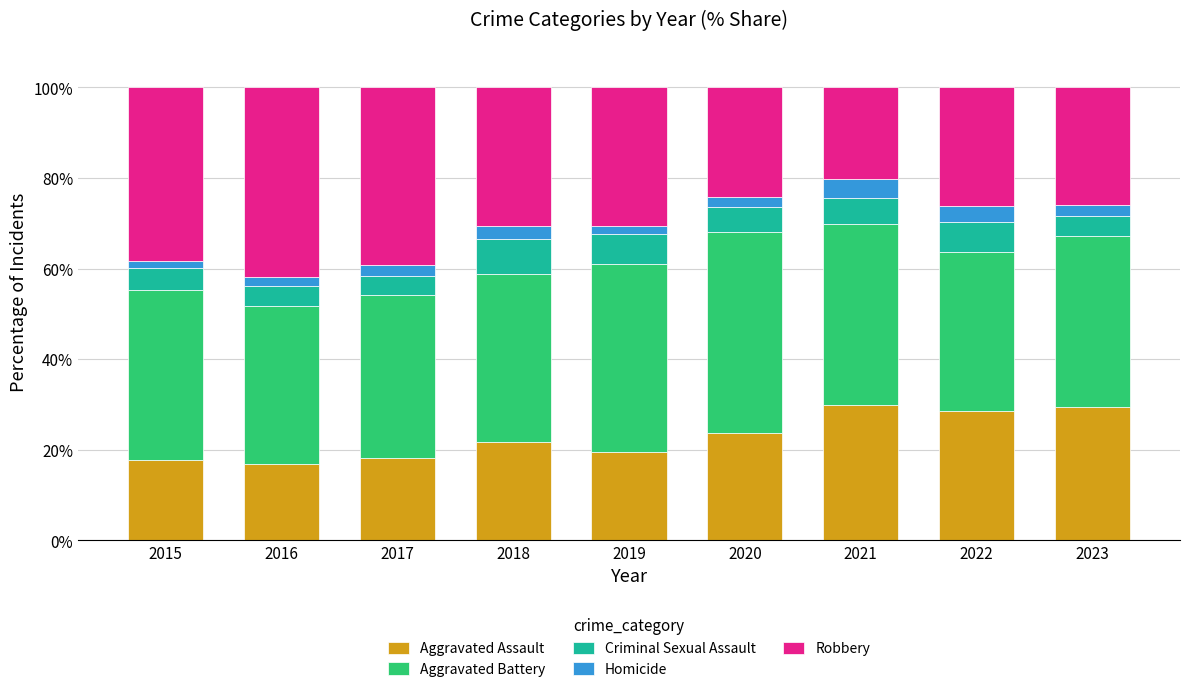

What is the difference between the second highest and minimum values in the Aggravated Assault series?

12.5